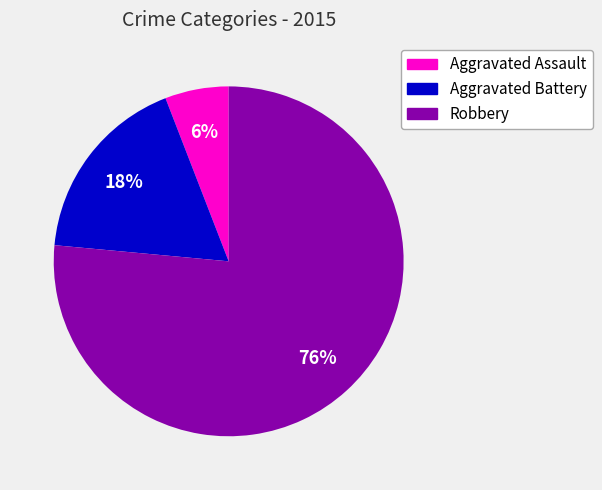

Which slice is the largest?

Robbery